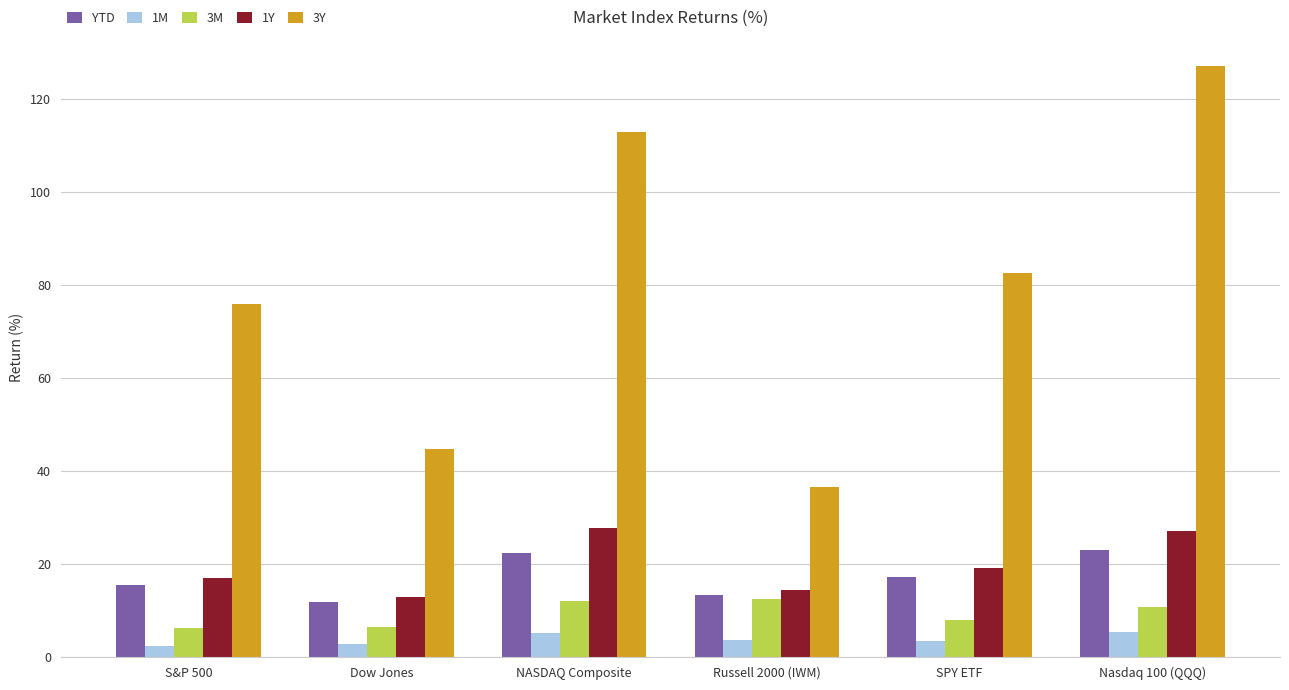

Which series has the largest total across all categories?

3Y